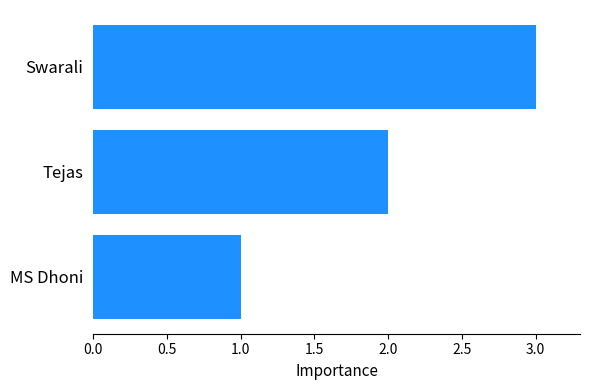

Rank the categories by value from lowest to highest.

MS Dhoni, Tejas, Swarali